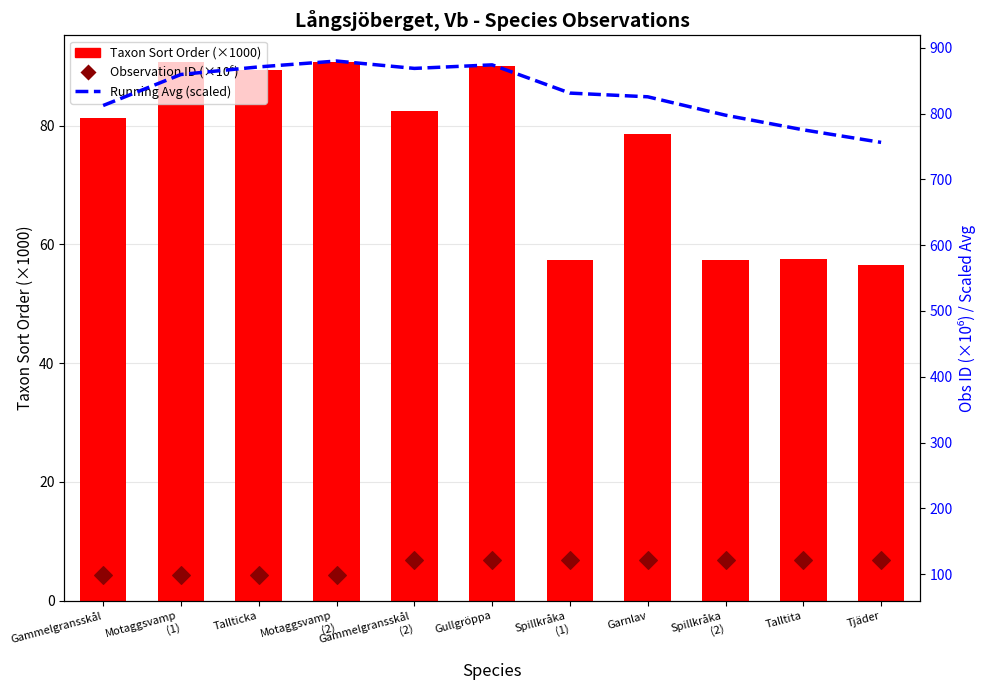

Is the value of Running Avg Sort (scaled) at Gammelgransskål greater than the value of Taxon Sort Order (k) at Spillkråka
(2)?

Yes